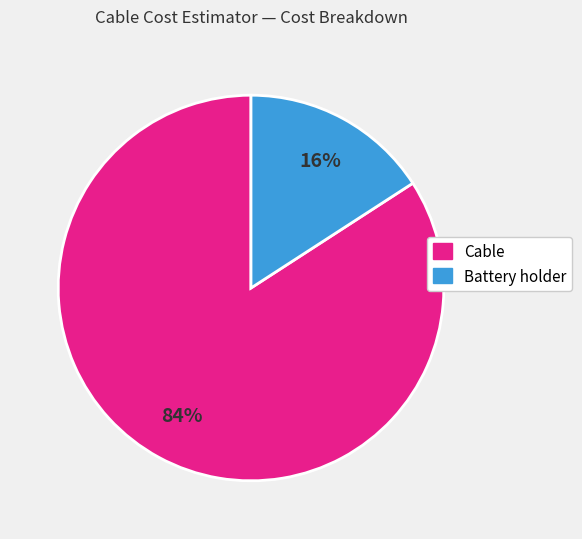

To the nearest percent, what is the difference between the largest and smallest slice percentages?

68%